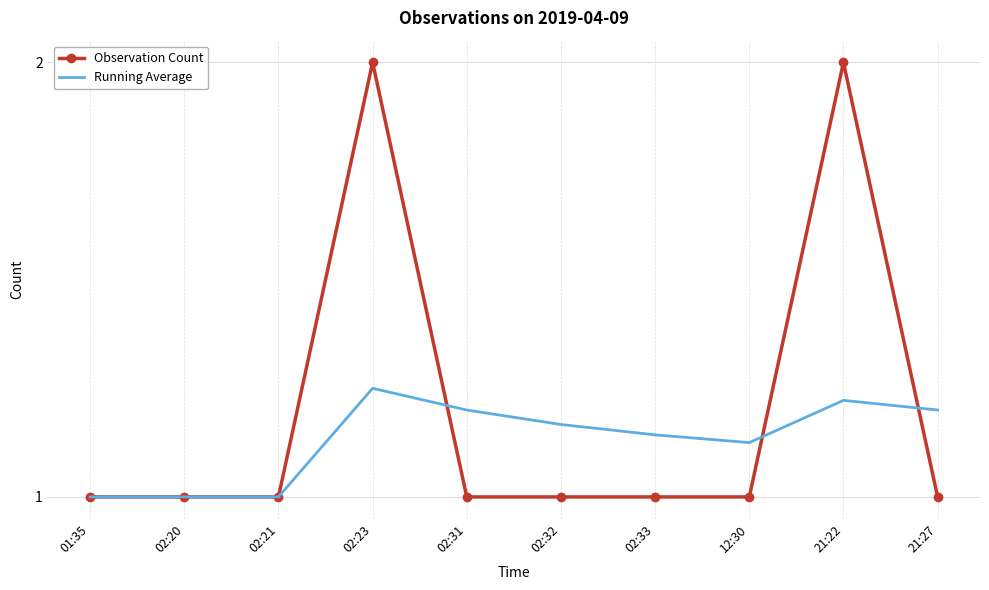

Which series has the largest range (max minus min)?

Observation Count